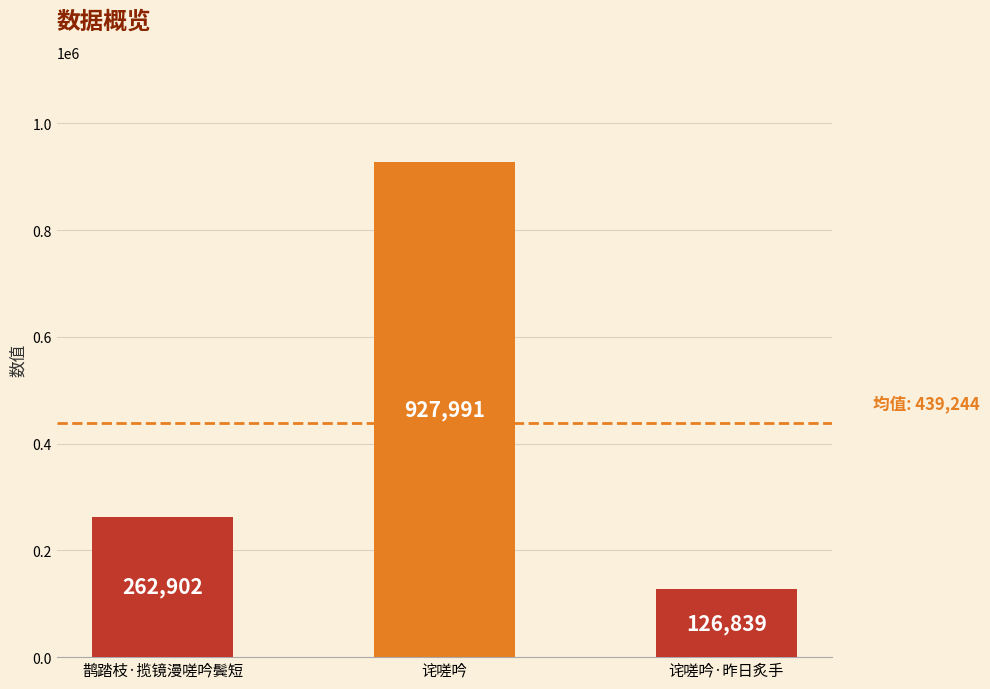

What is the sum of all values?

1317732